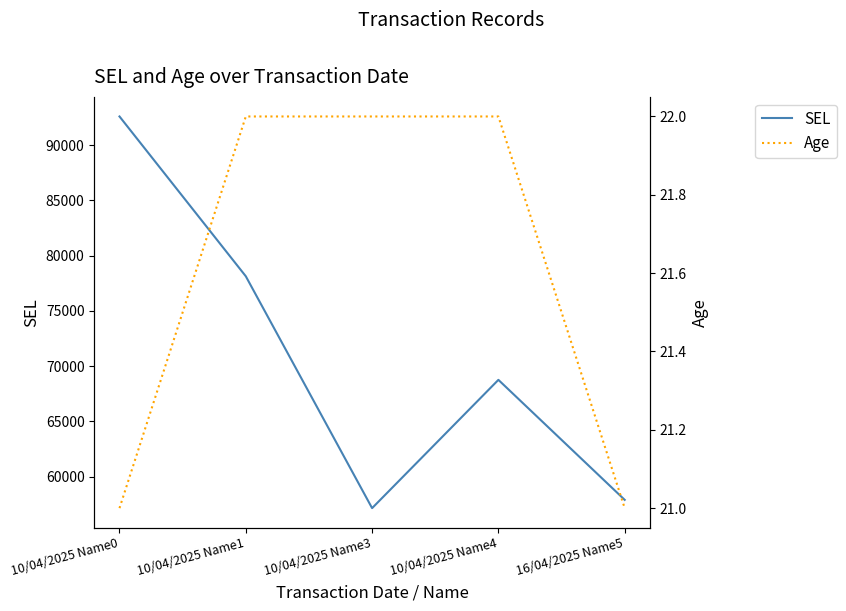

Reading left to right, what are all the values shown in this chart?

SEL: 92590	78134	57156	68762	57906
Age: 21	22	22	22	21